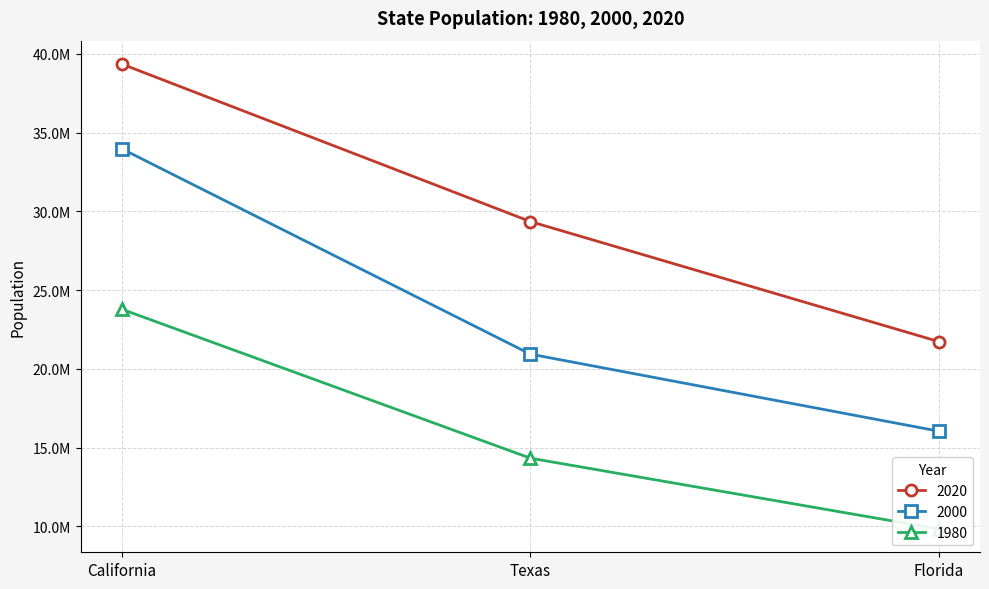

What is the difference between the maximum and second lowest values in the 1980 series?

9462592